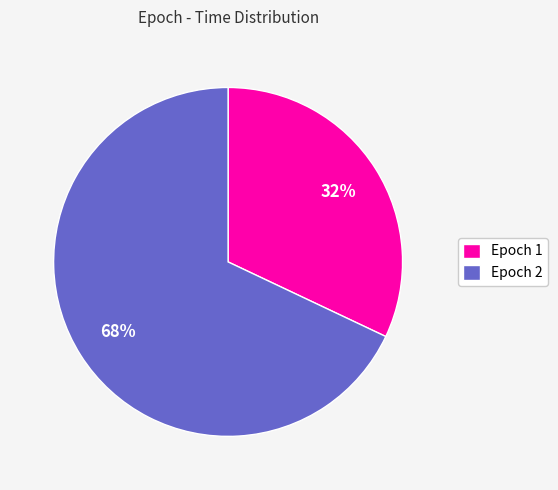

To the nearest percent, what is the average slice percentage?

50%